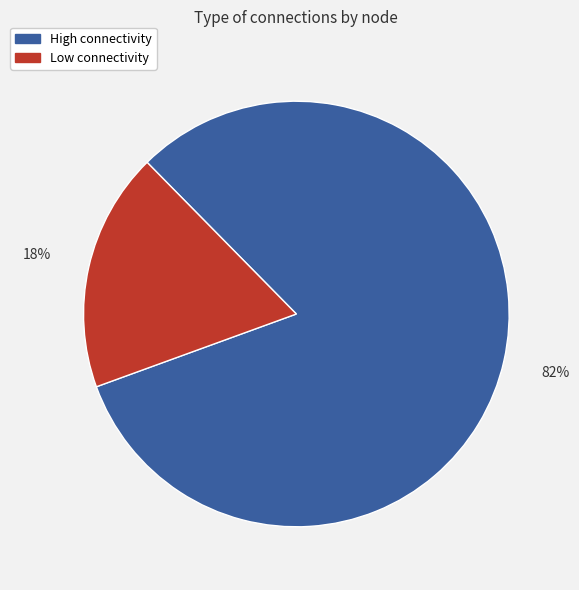

What is the smallest slice in the pie chart?

Low connectivity